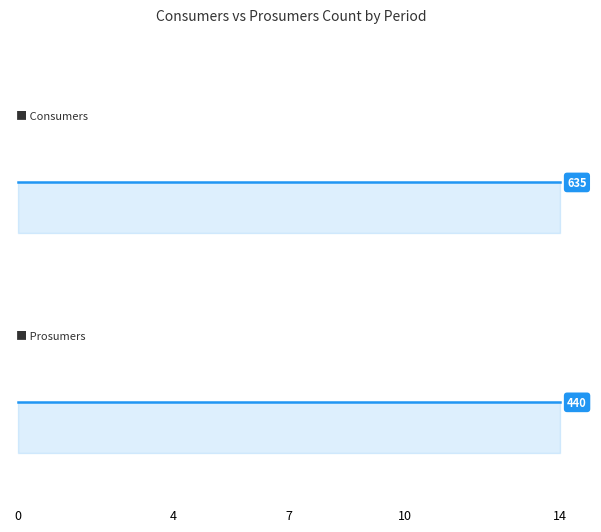

Which series has the largest total across all categories?

Consumers